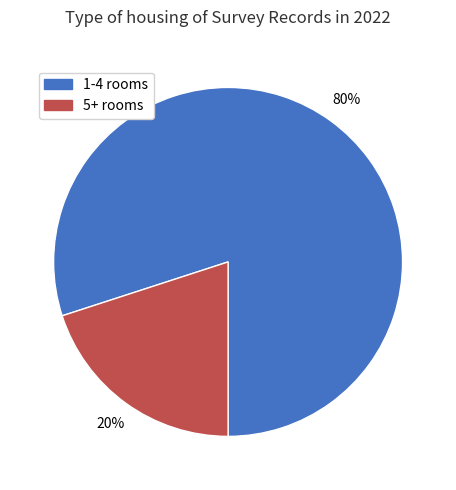

Which category has the smallest portion of the pie?

5+ rooms